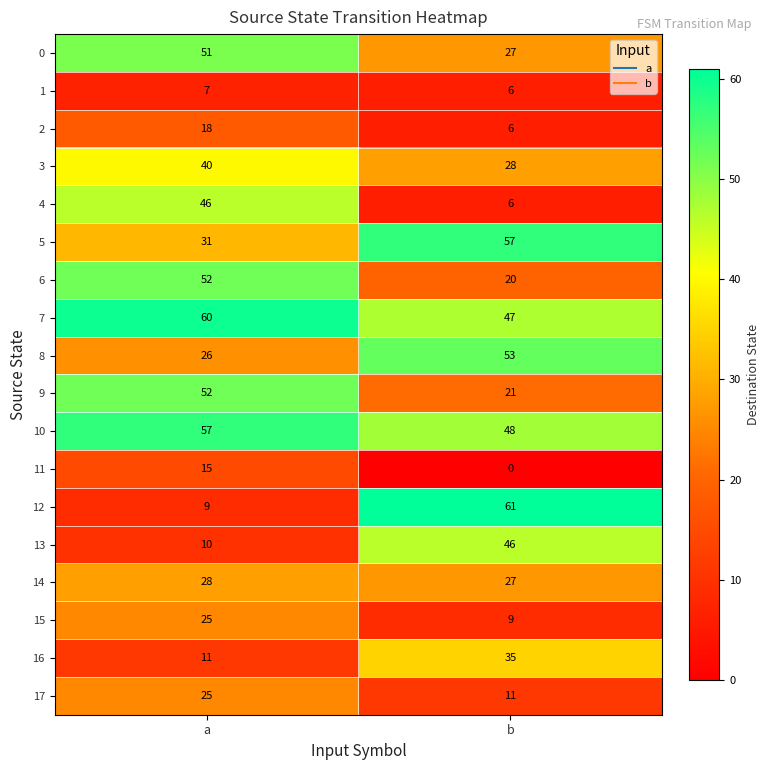

How many distinct data groups are displayed?

18